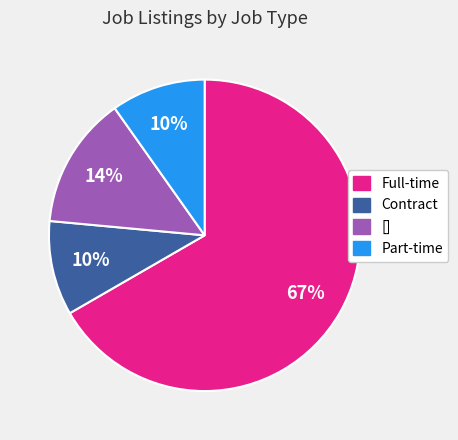

Do Part-time and Contract together represent more than half of the pie?

No